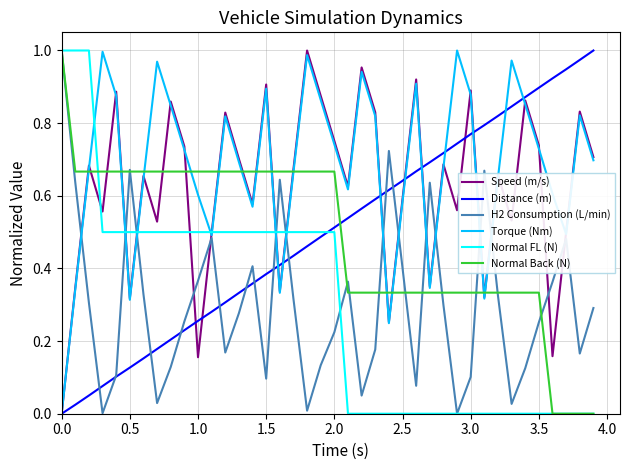

After their last crossing, which series has the higher values: H2 Consumption (L/min) or Torque (Nm)?

Torque (Nm)